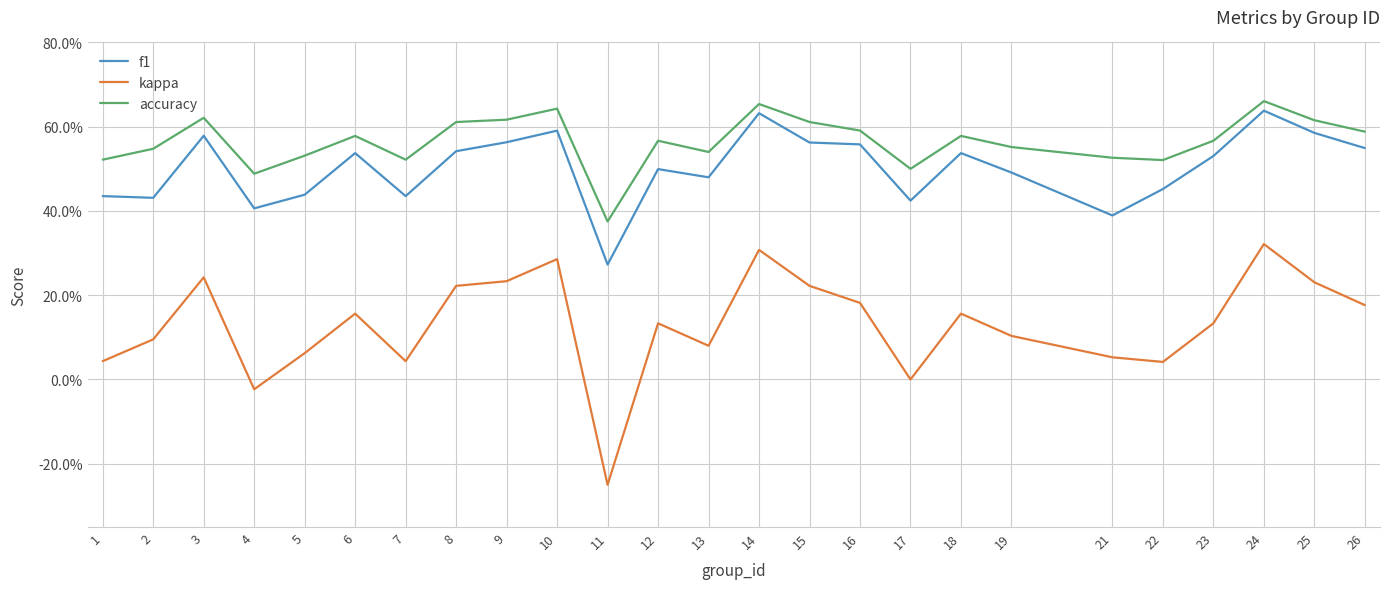

What is the sum of all kappa values?

3.3